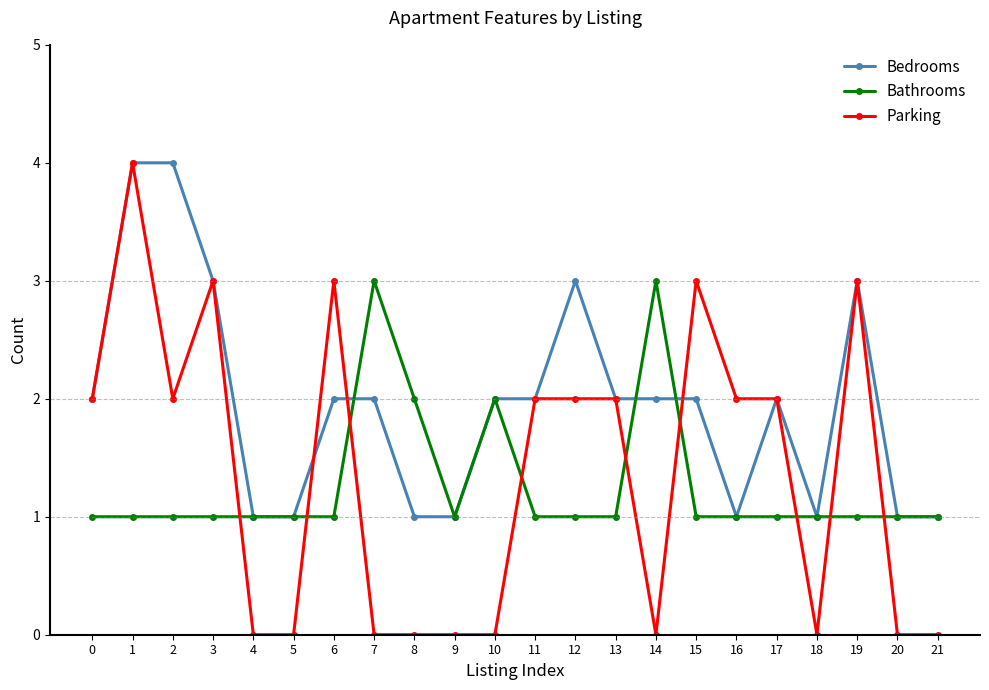

What value does the Parking series have at 12?

2